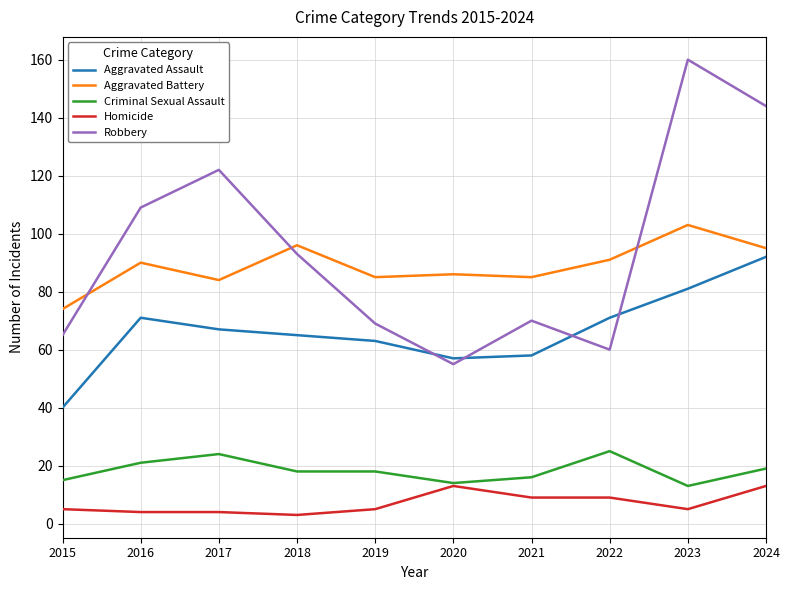

True or false: Robbery and Aggravated Assault intersect in this chart.

True